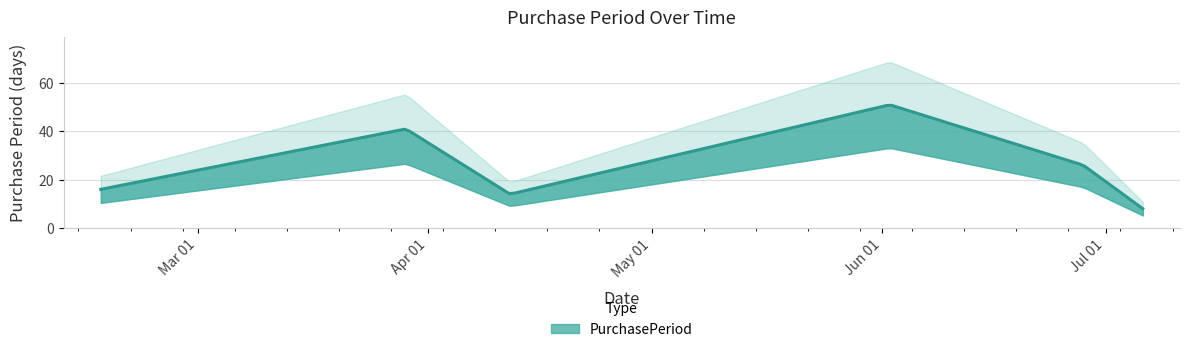

What is the difference between the values at 2017-02-16 and 2017-04-12?

2